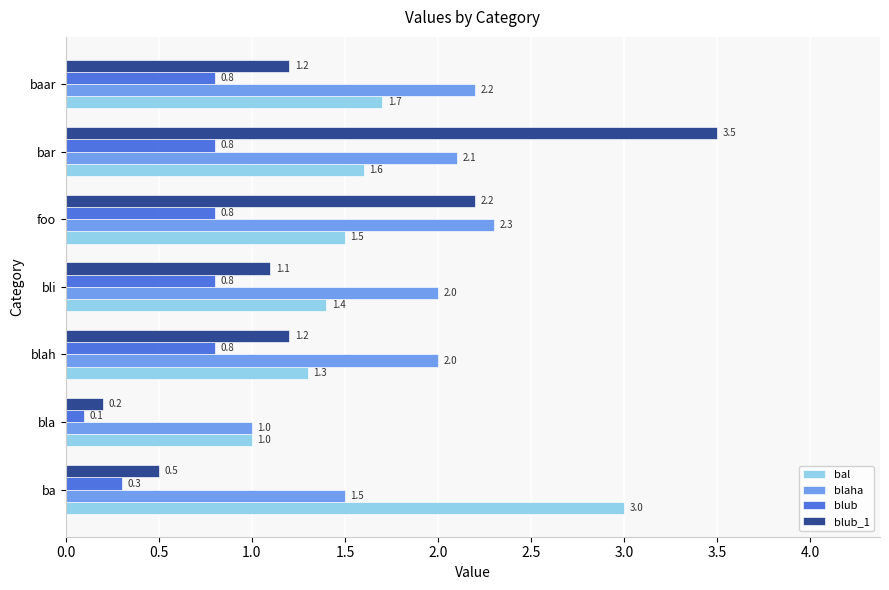

Which series has the largest total across all categories?

blaha